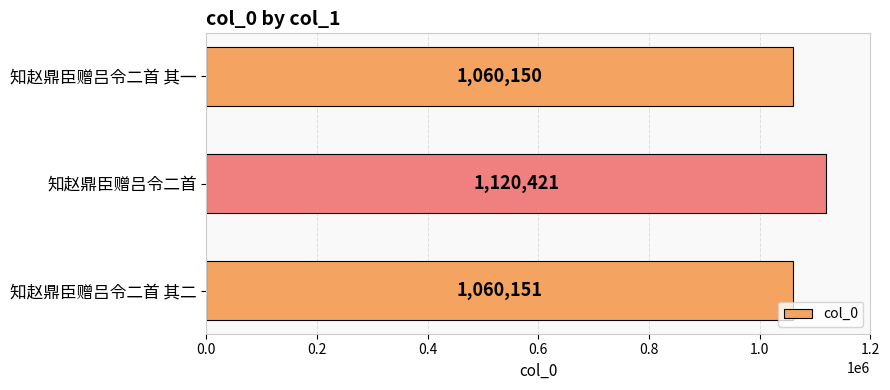

How many distinct data groups are displayed?

1